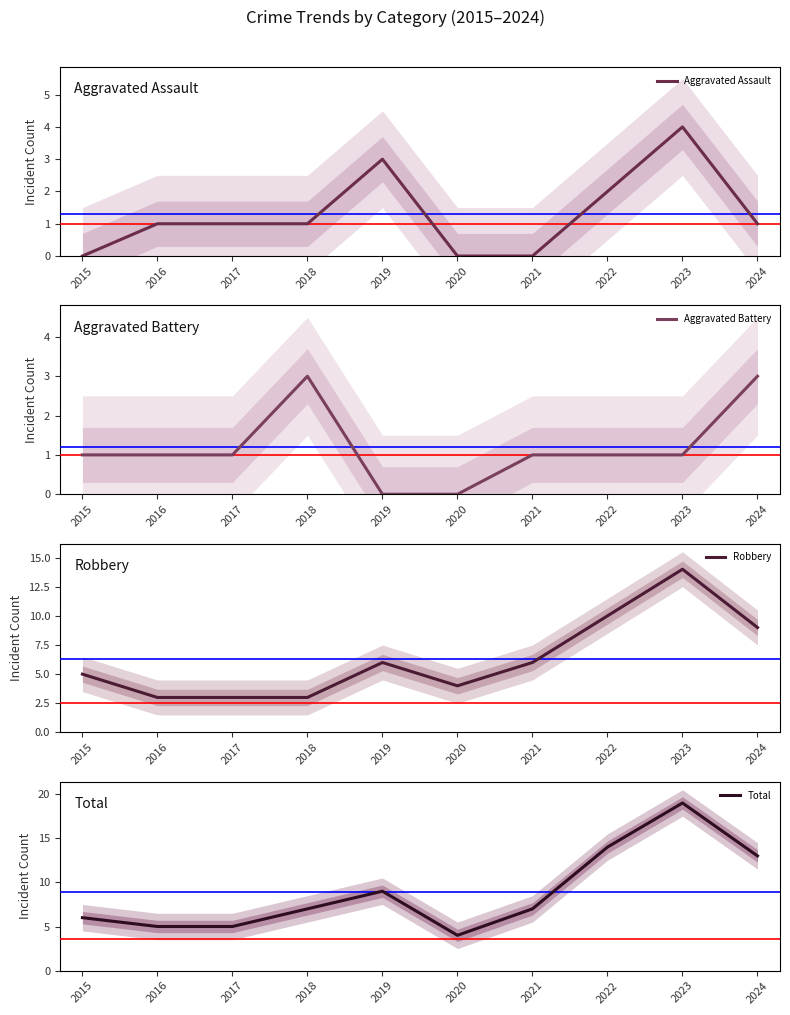

At how many categories does at least one series exceed 13?

2